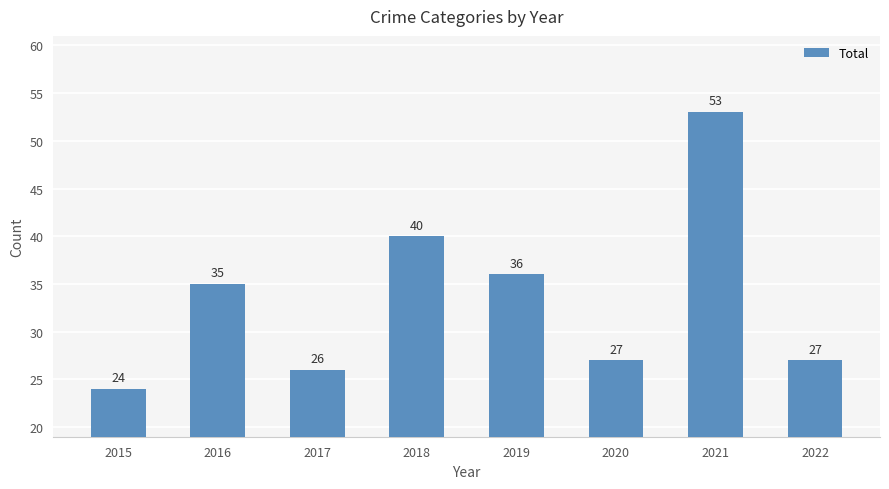

Reading left to right, what are all the values shown in this chart?

24	35	26	40	36	27	53	27